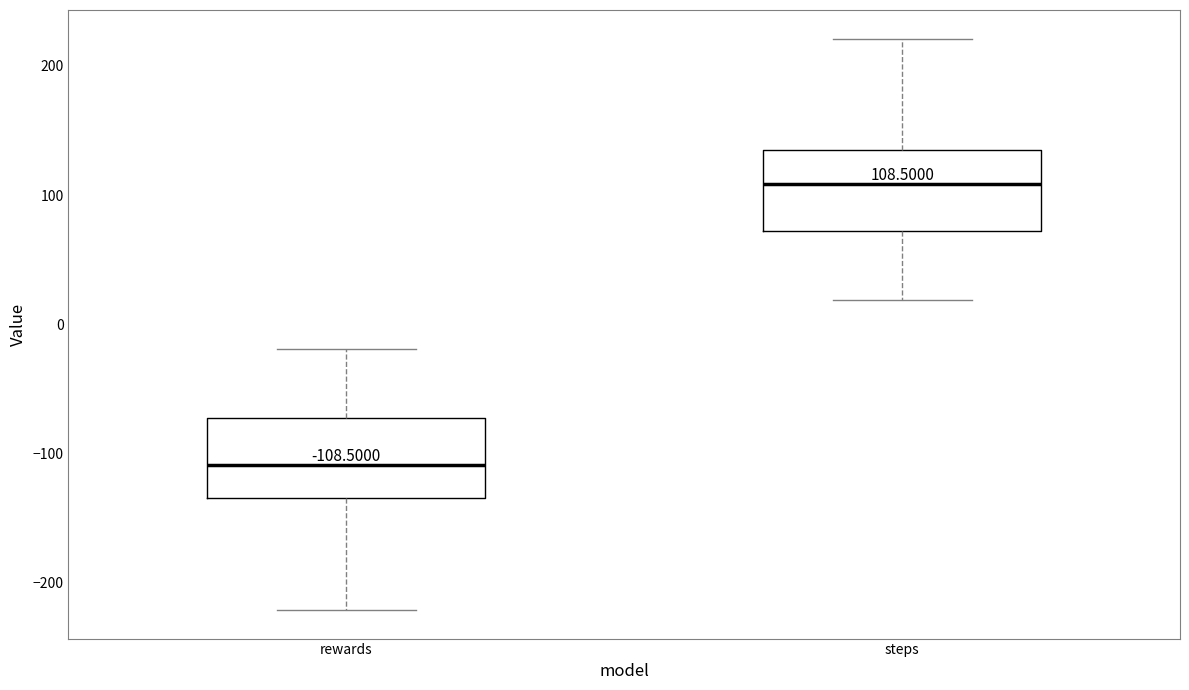

Which box's median line is the highest?

steps